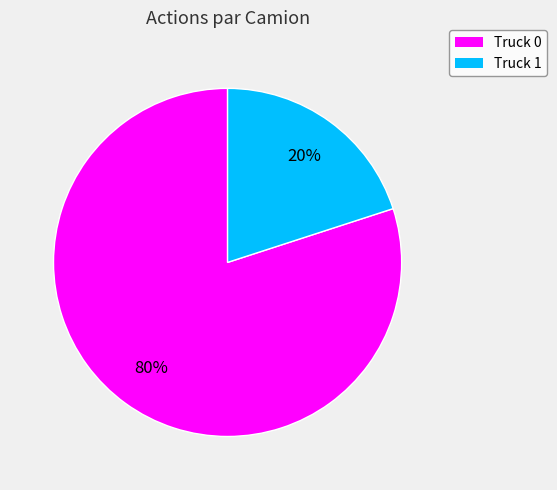

Between Truck 1 and Truck 0, which is larger?

Truck 0